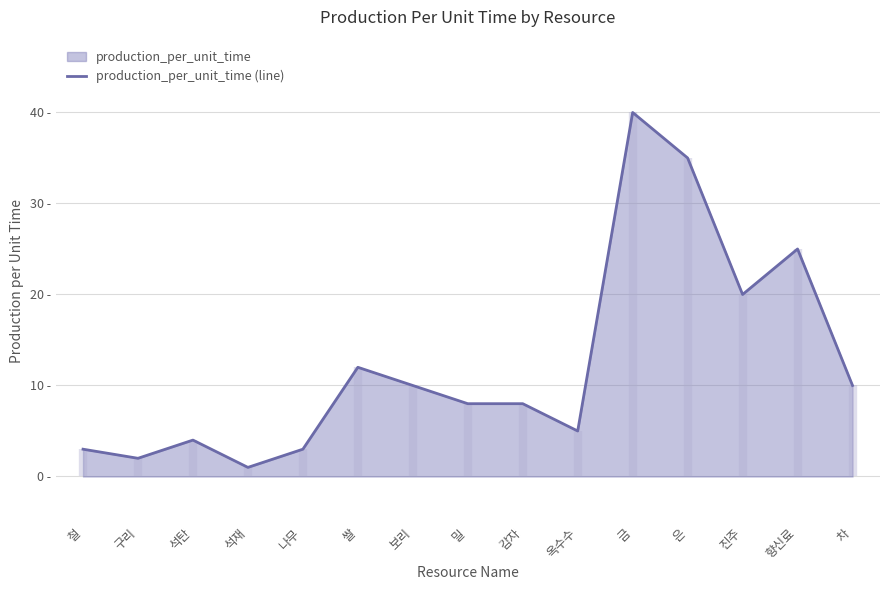

What is the sum of all values?

186